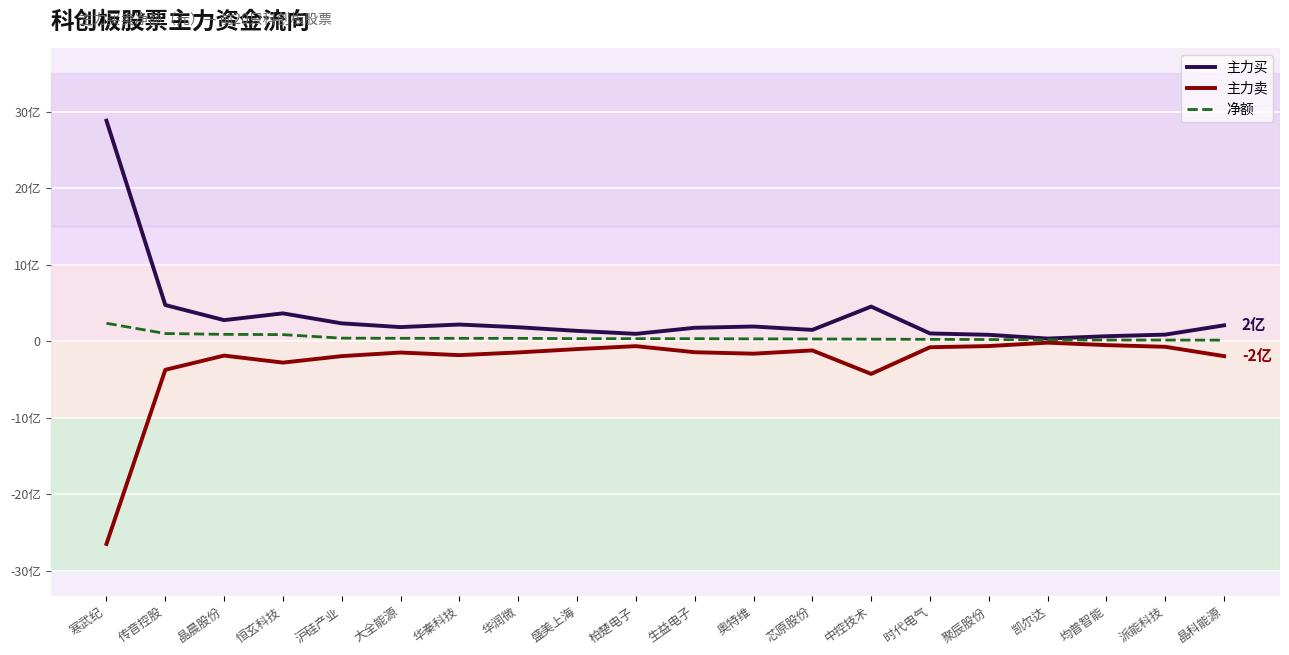

What position from the right is 柏楚电子?

11